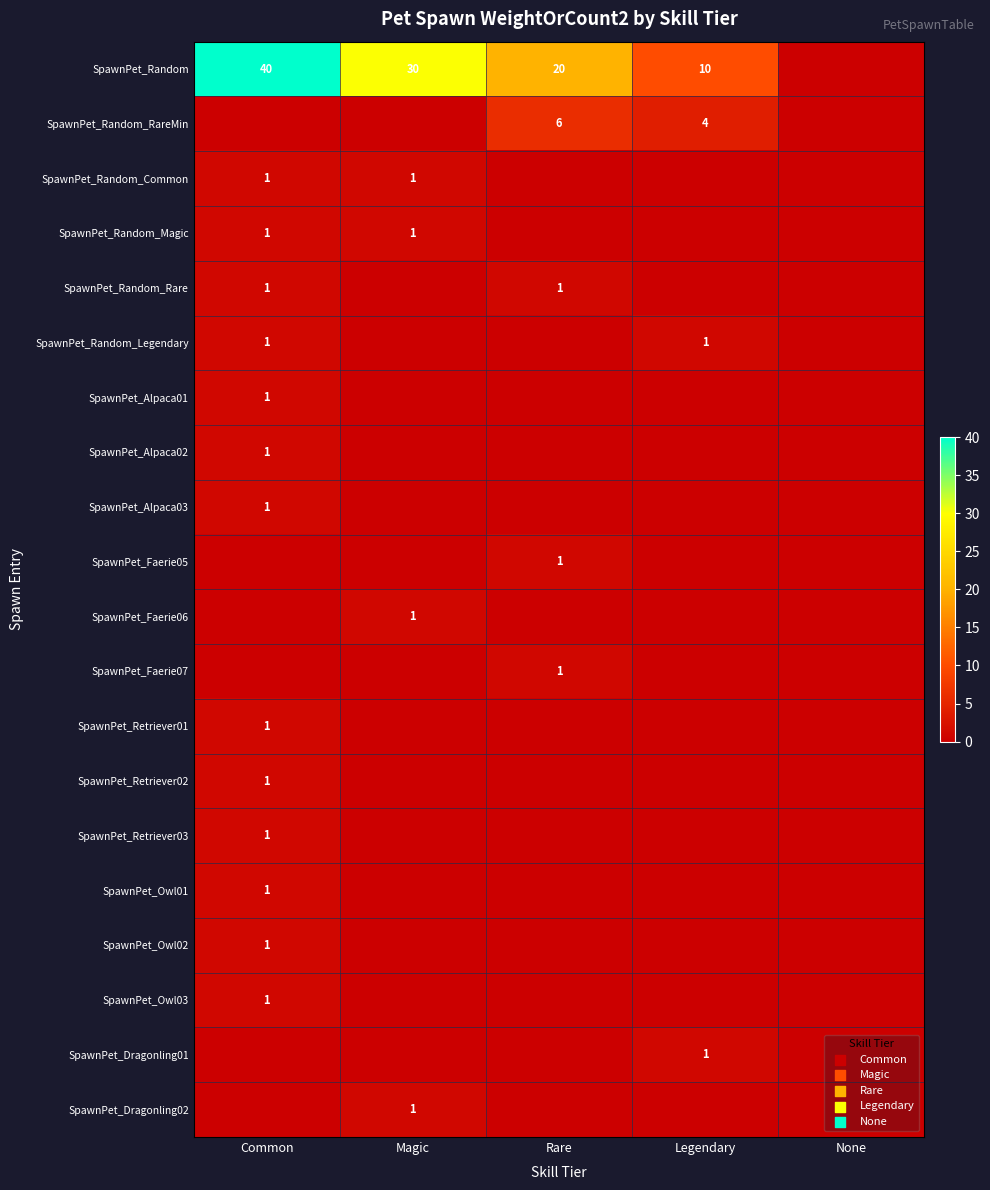

Between None and Rare, which is larger?

Rare